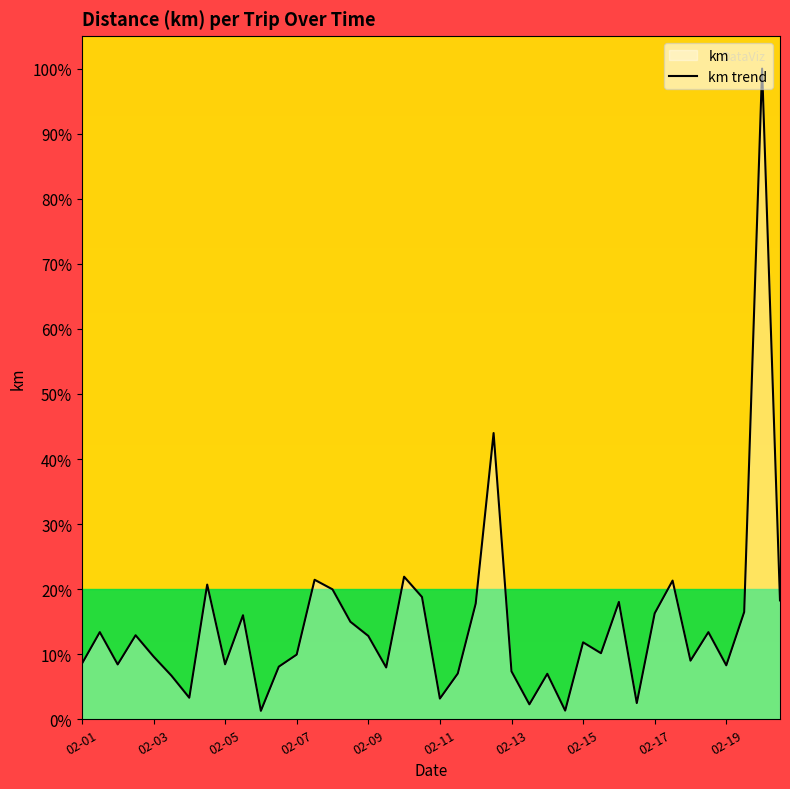

What is the average value?

14.5